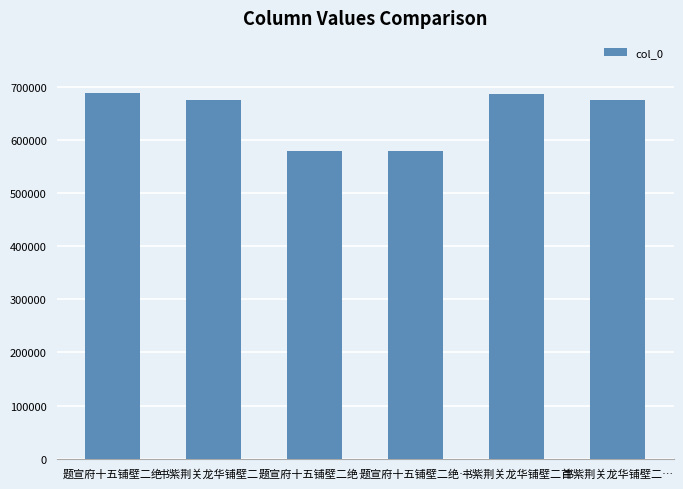

What is the difference between the second highest and second lowest values?

106730